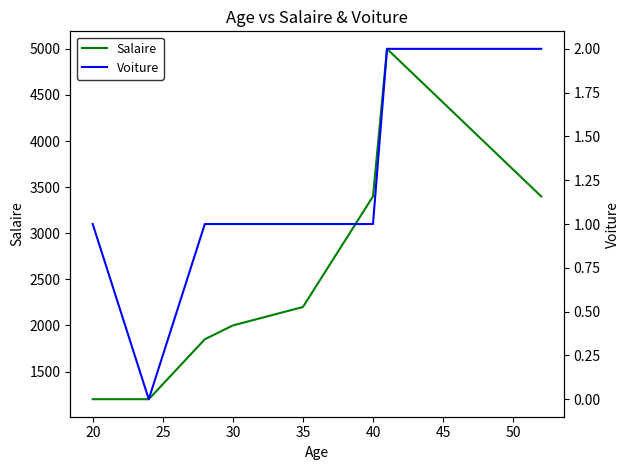

True or false: Voiture and Salaire cross at least once.

False